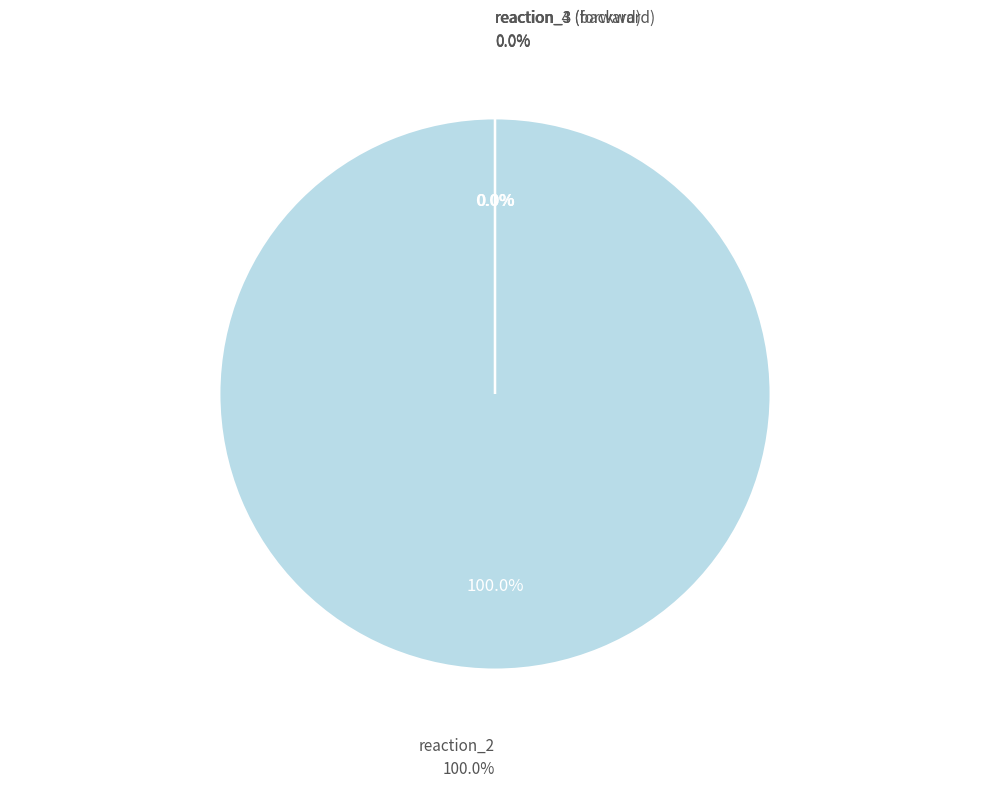

How many slices are in this pie chart?

4